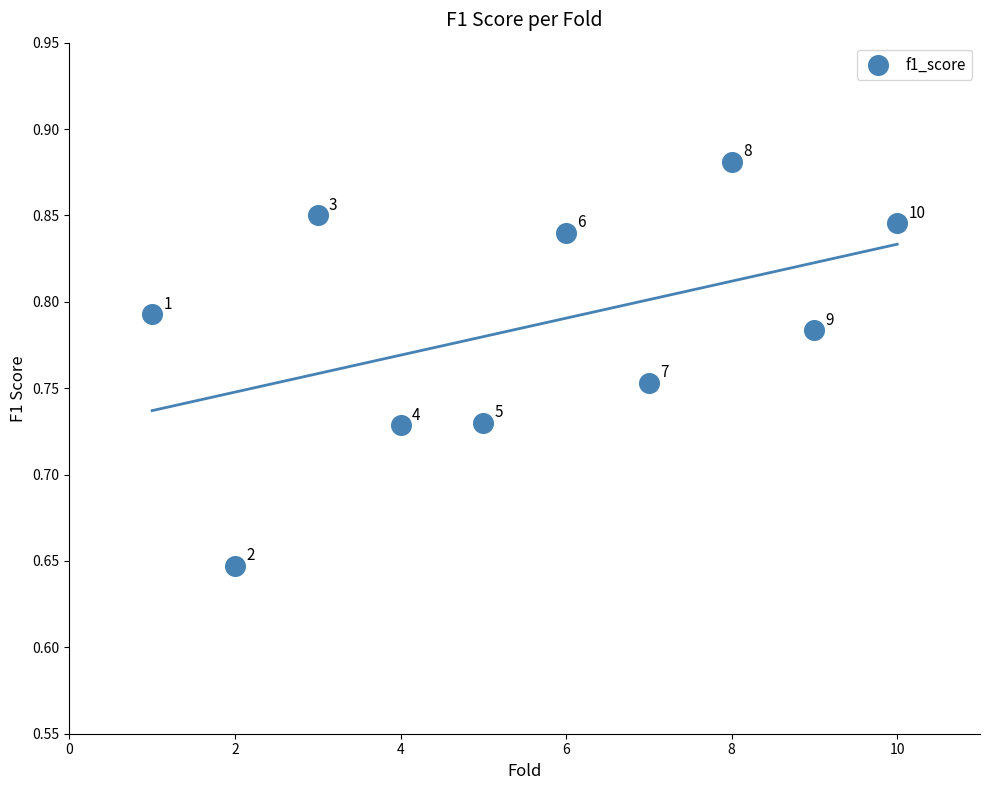

What is the average X value?

5.5